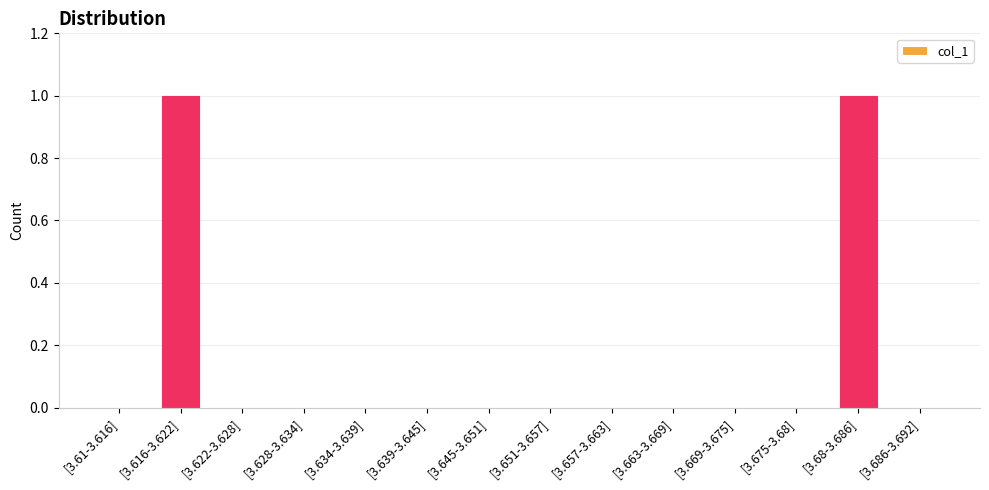

The chart shows a value of 0 at [3.686-3.692]. True or false?

True